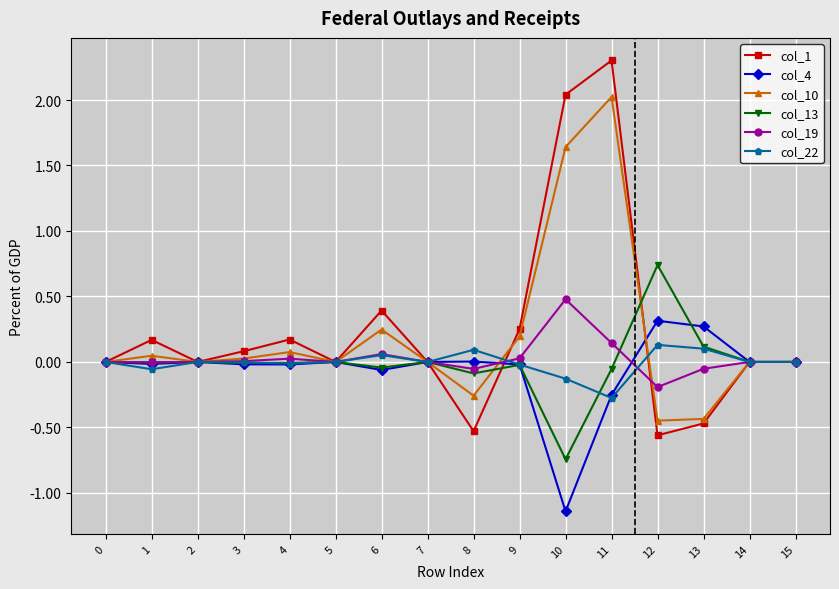

The value of col_22 at 12 is 0.0. True or false?

False